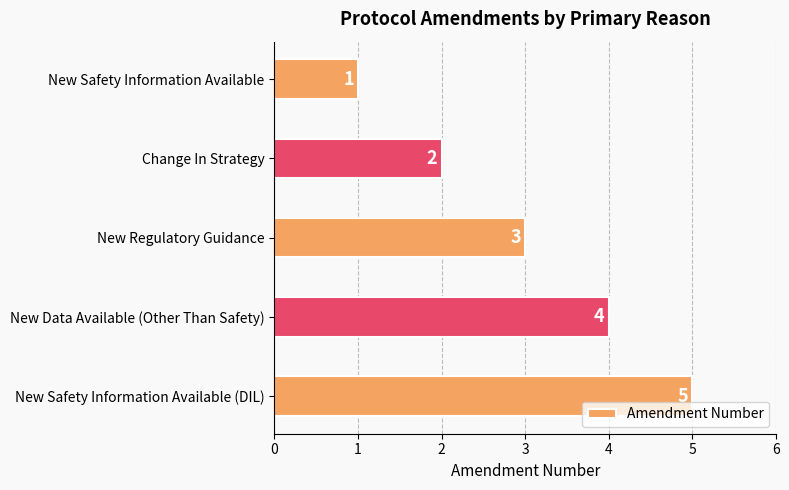

Are the bars grouped side by side (vs. stacked)?

No